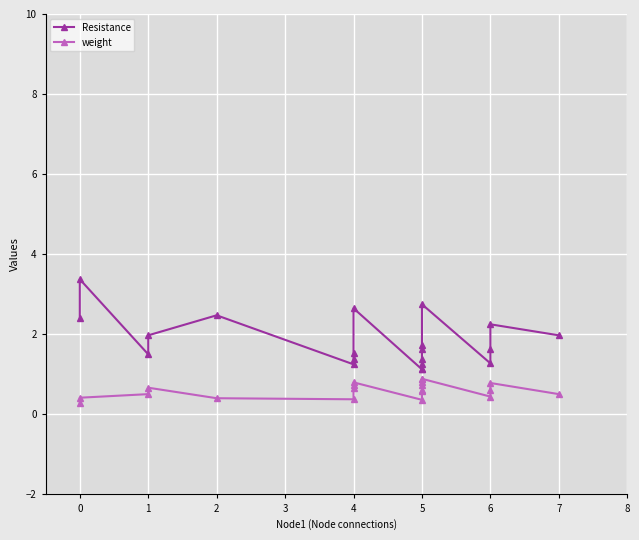

Rank the series by their average value, from highest to lowest.

Resistance, weight